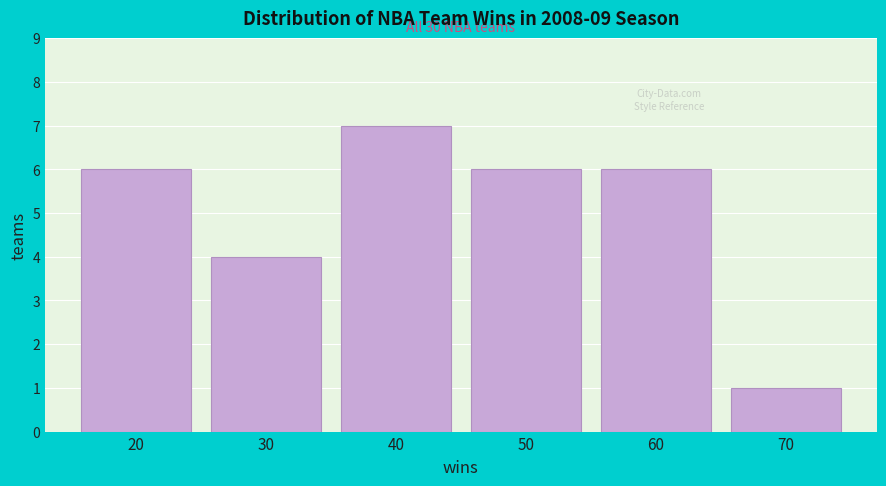

Over which range of the x-axis is the bar tallest?

35 to 45